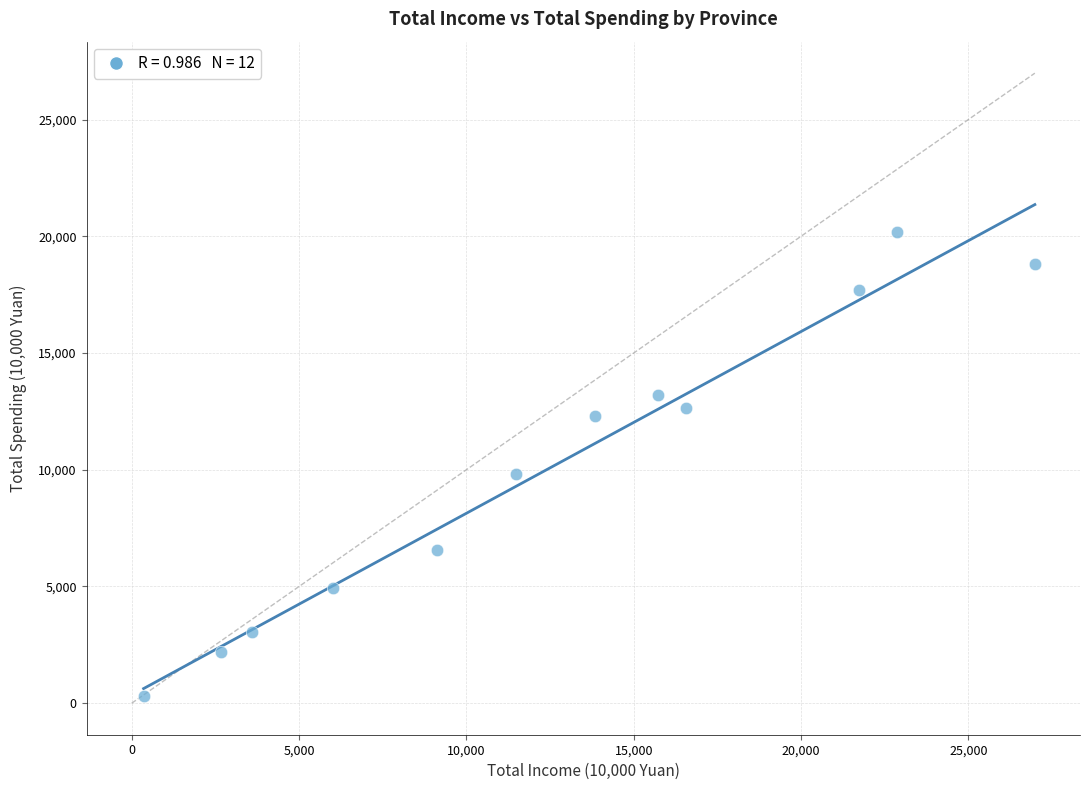

What is the average X value?

12579.7